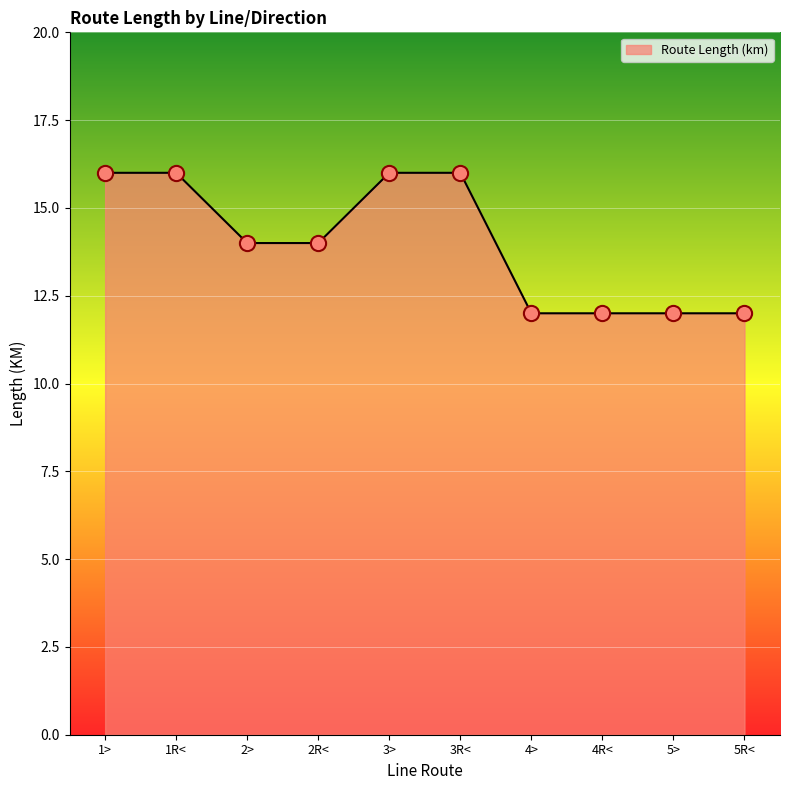

What is the change in value from 1R< to 4>?

-4